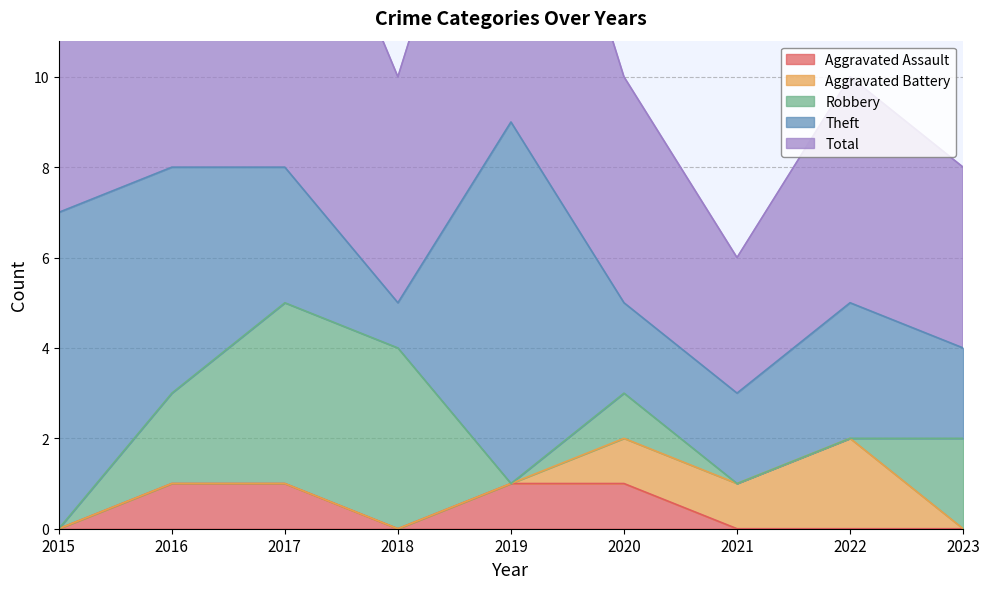

What is the value of the Robbery point at the 9th from the left?

2